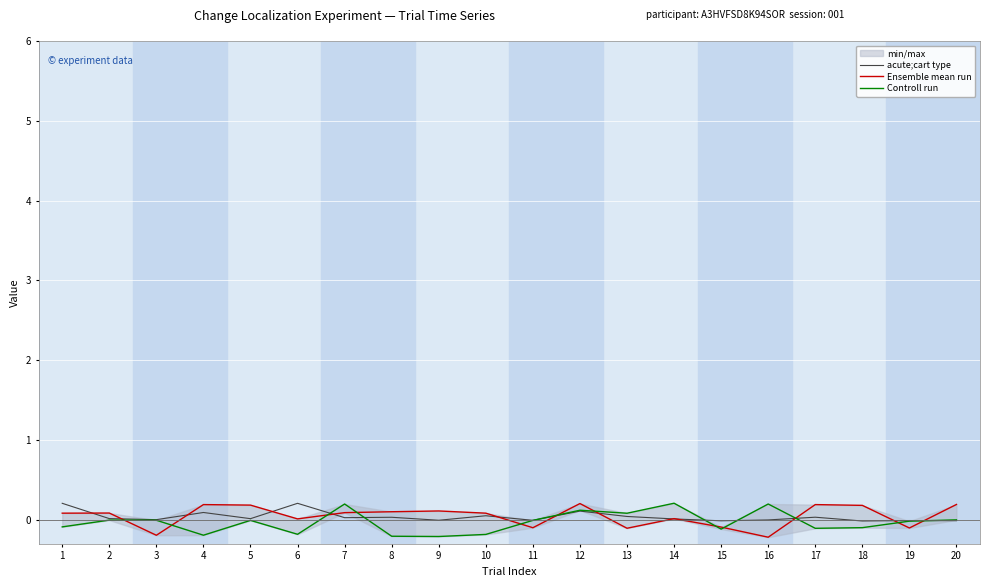

Between 4 and 18, which series saw the biggest shift?

acute;cart type